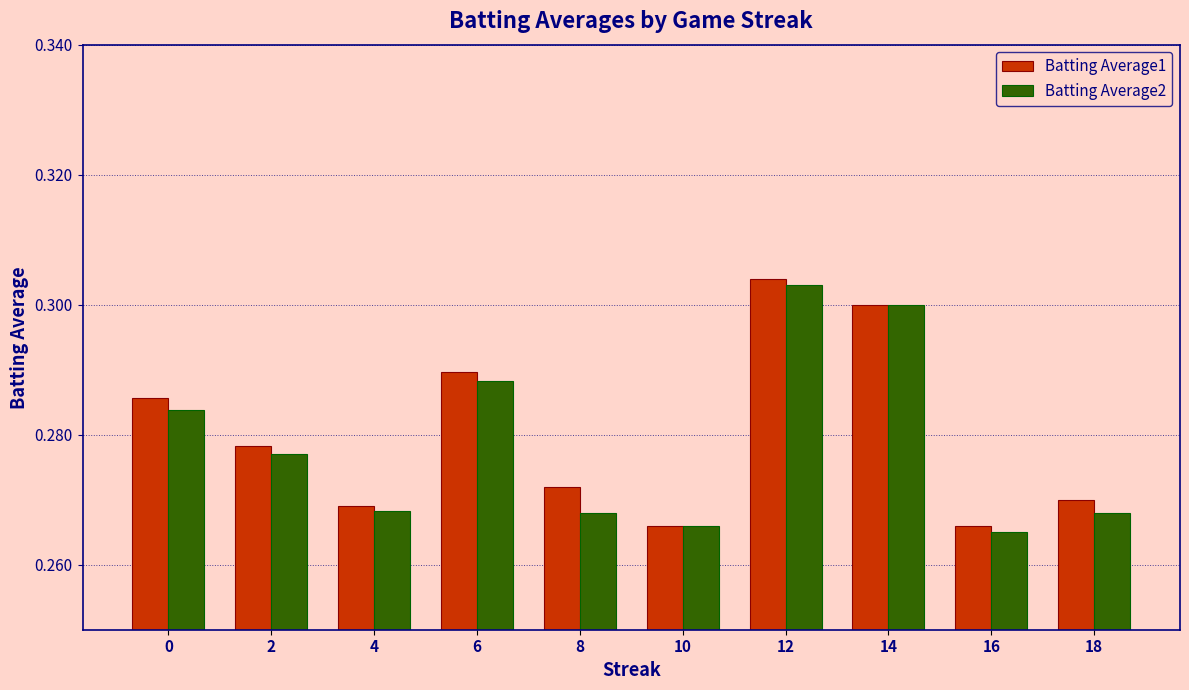

Which category has the highest value in the Batting Average2 series?

12